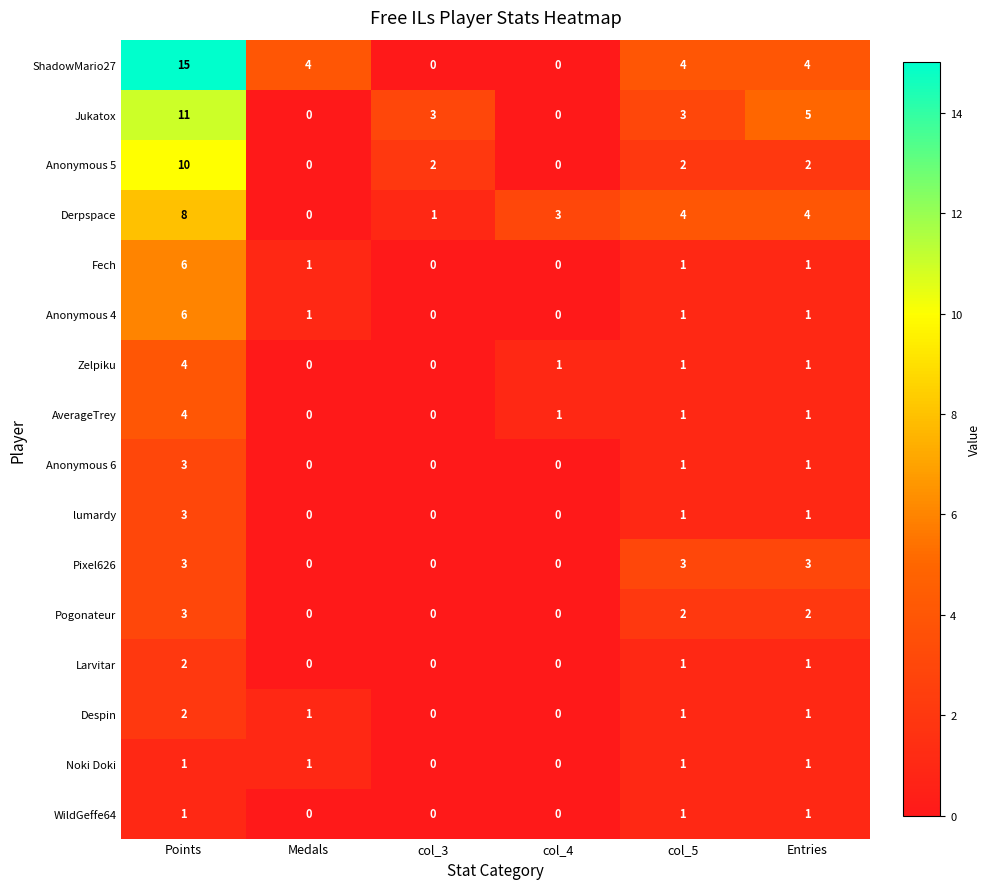

Which category has the highest value in the Jukatox series?

Points